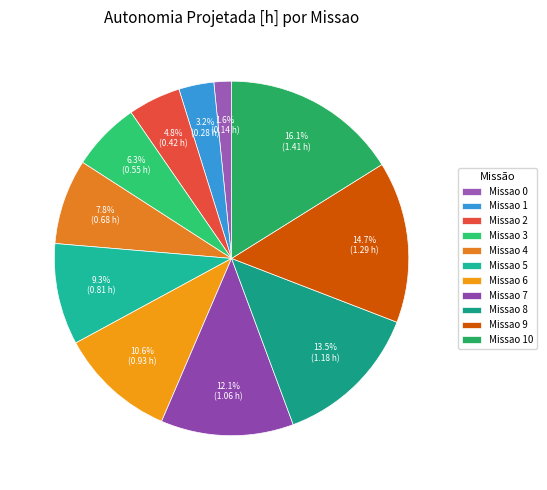

Count the number of slices in the pie.

11